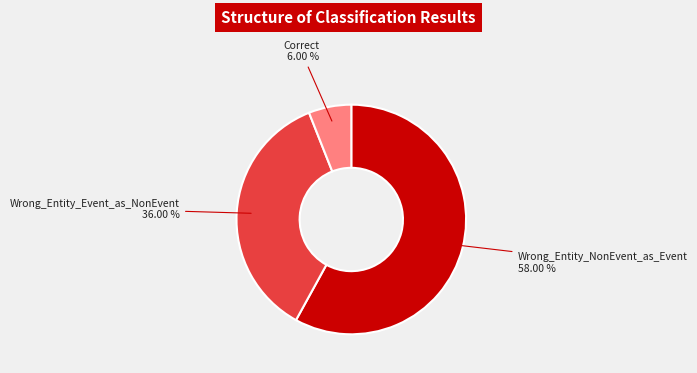

What is the largest slice in the pie chart?

Wrong_Entity_NonEvent_as_Event